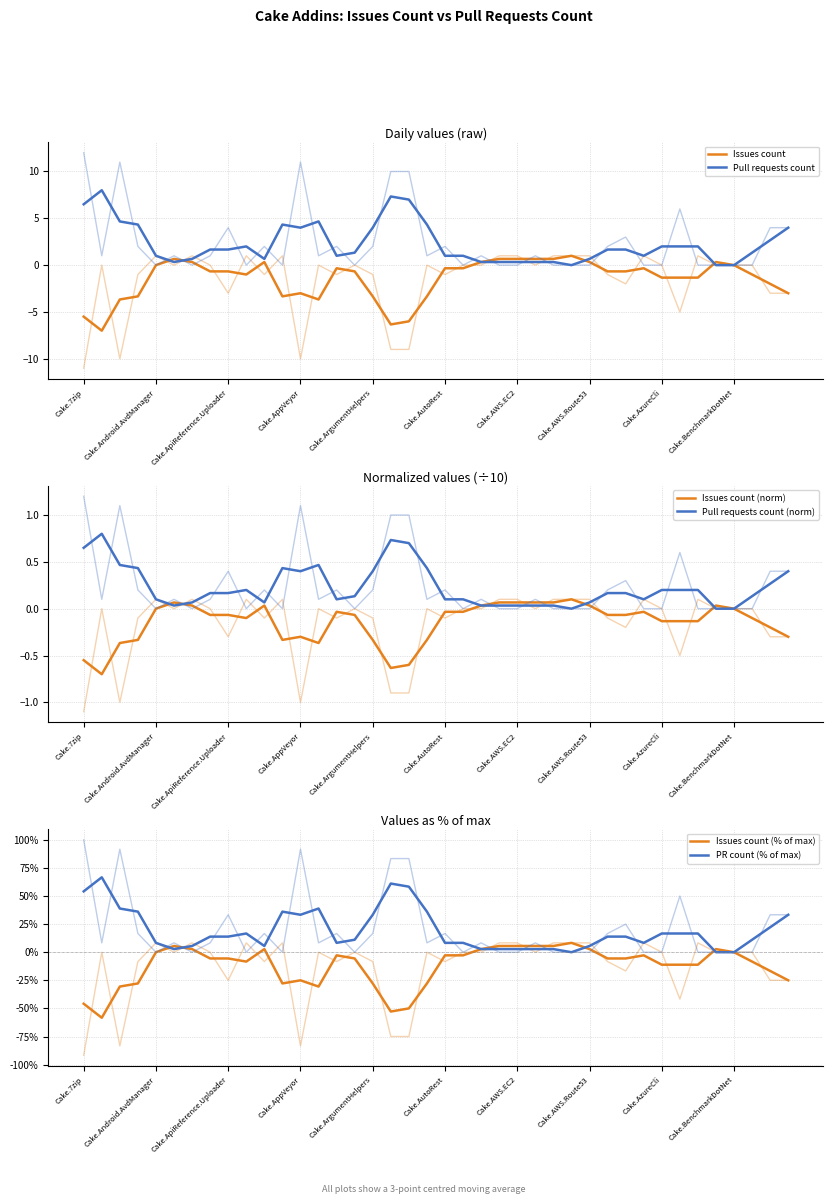

What is the difference between the maximum and minimum values in the Pull requests count series?

8.0